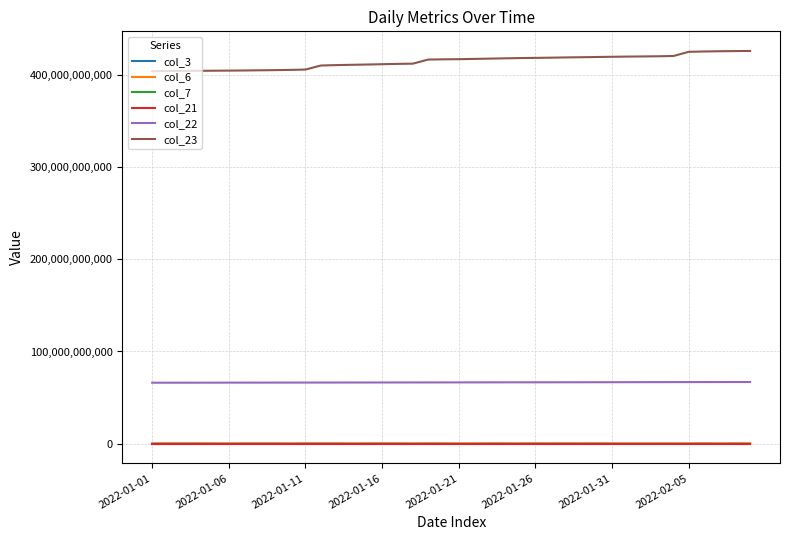

True or false: col_22 and col_21 intersect in this chart.

False